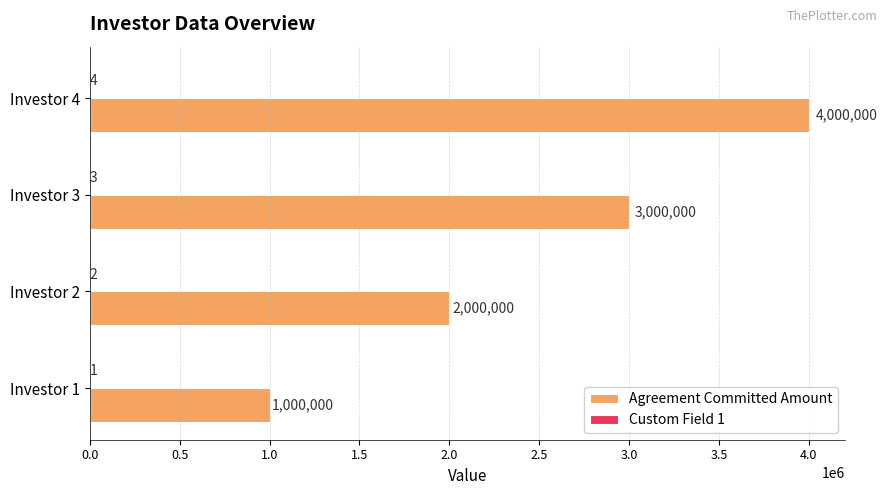

At which label is Agreement Committed Amount closest to 2500000?

Investor 2